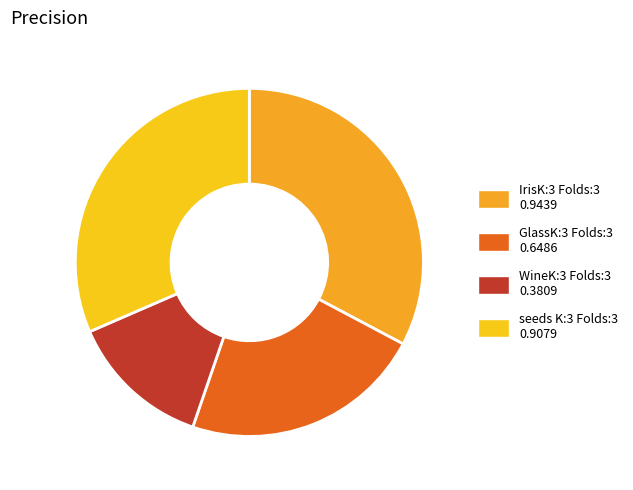

What is the change in value from WineK:3 Folds:3 to seeds K:3 Folds:3?

+0.5